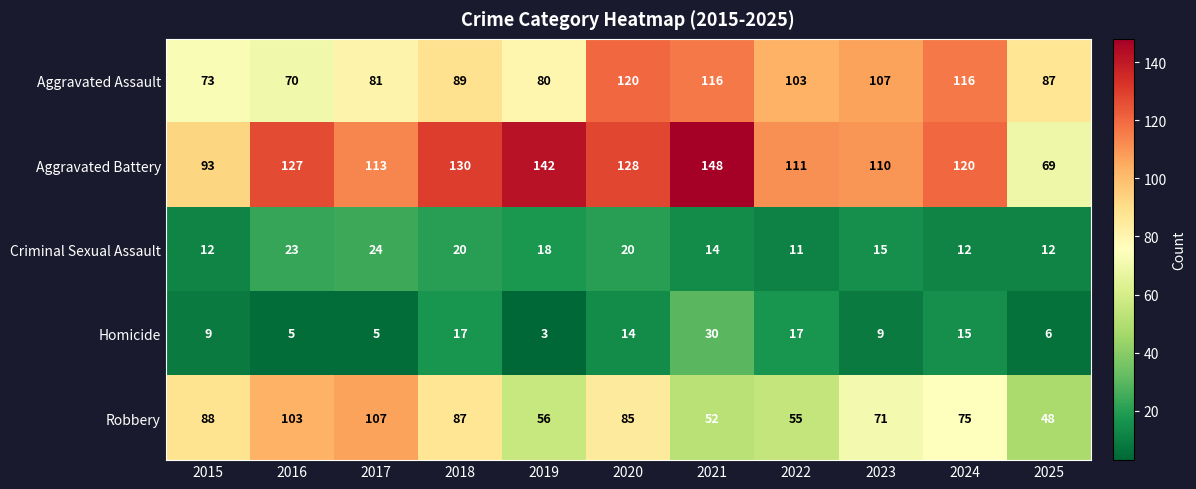

How many data points in Robbery are less than 75?

5